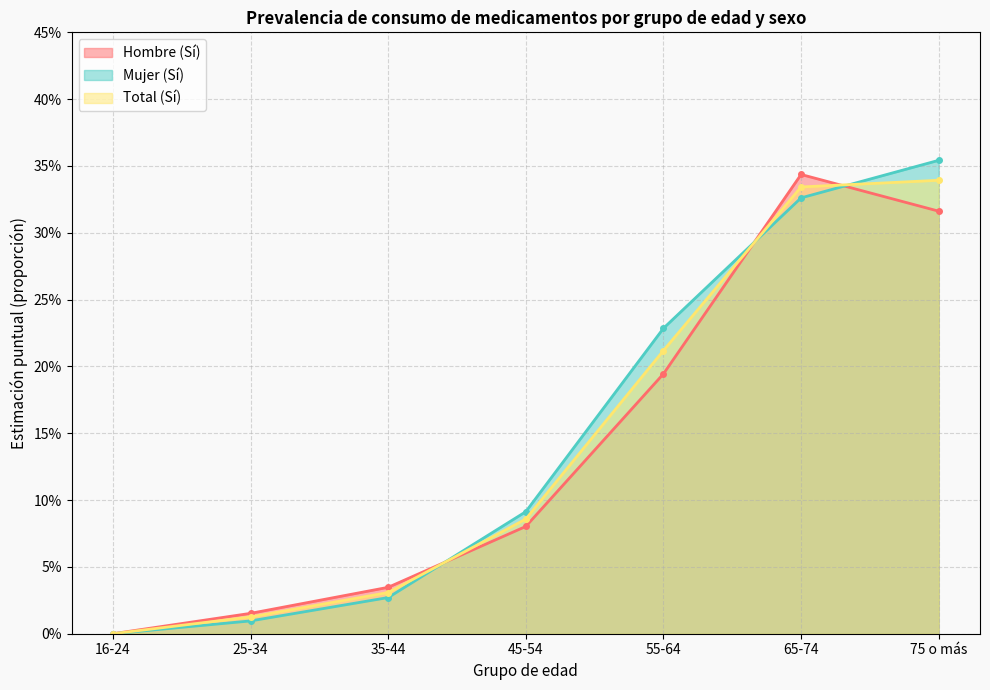

Which series has the largest total across all categories?

Mujer (Sí)